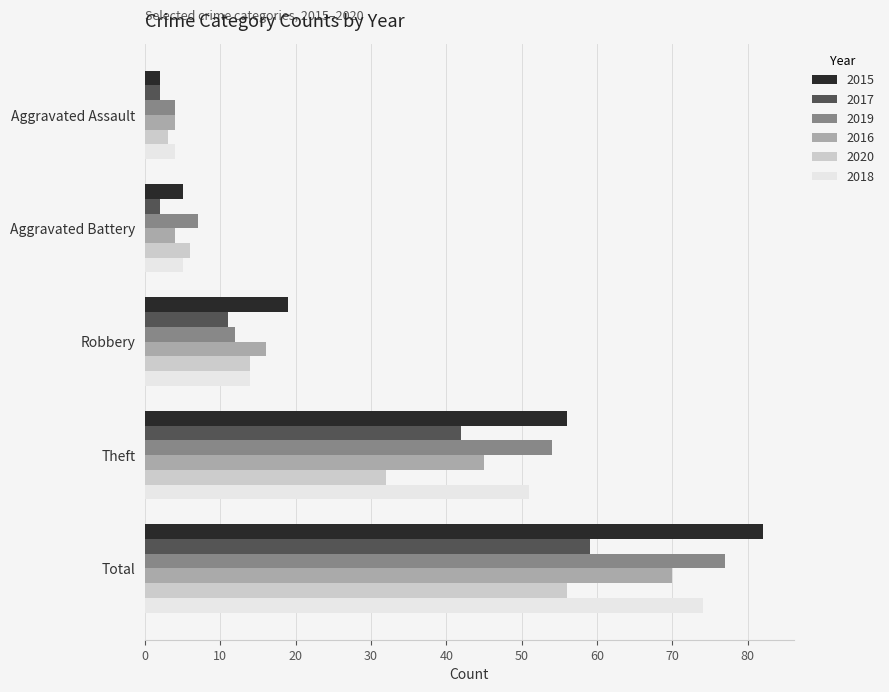

What is the total value across all series at Total?

418